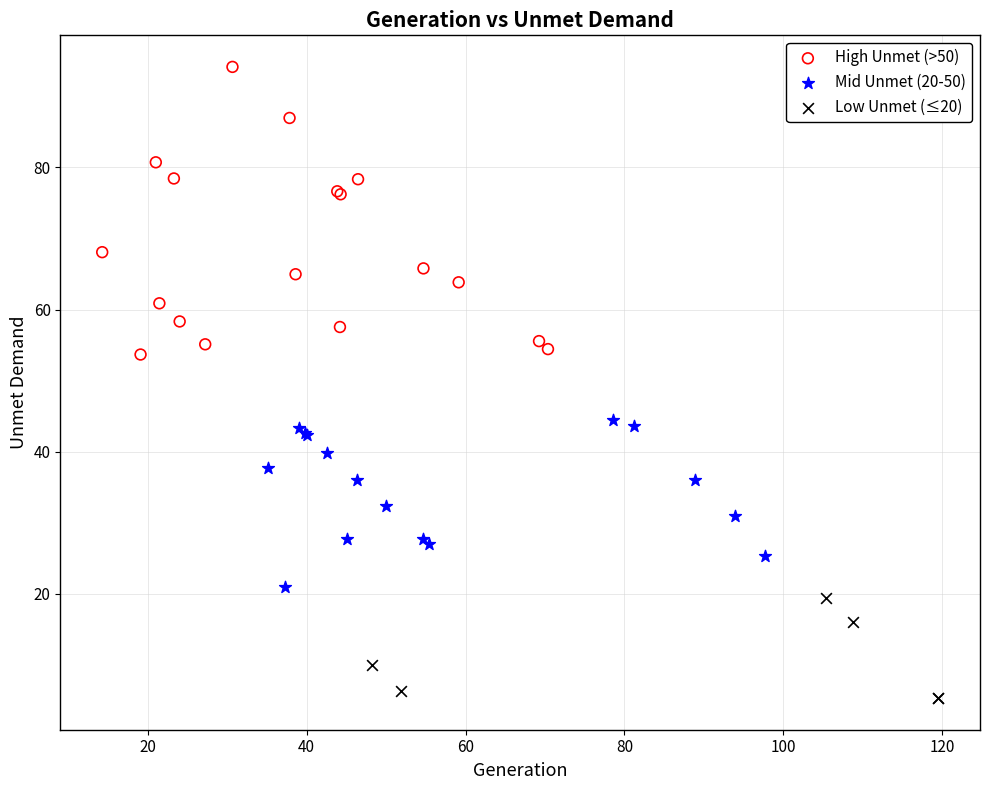

Which series has the widest spread of Y values?

High Unmet (>50)